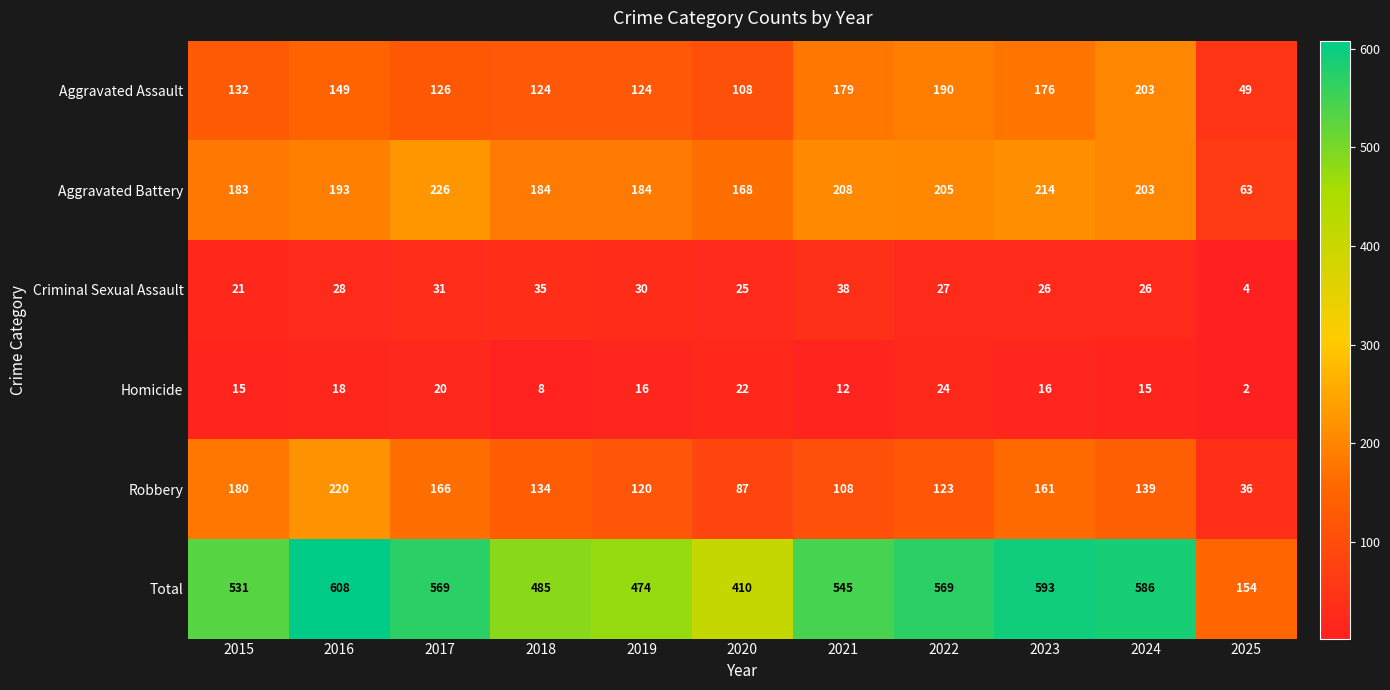

What is the total value across all series at 2016?

1216